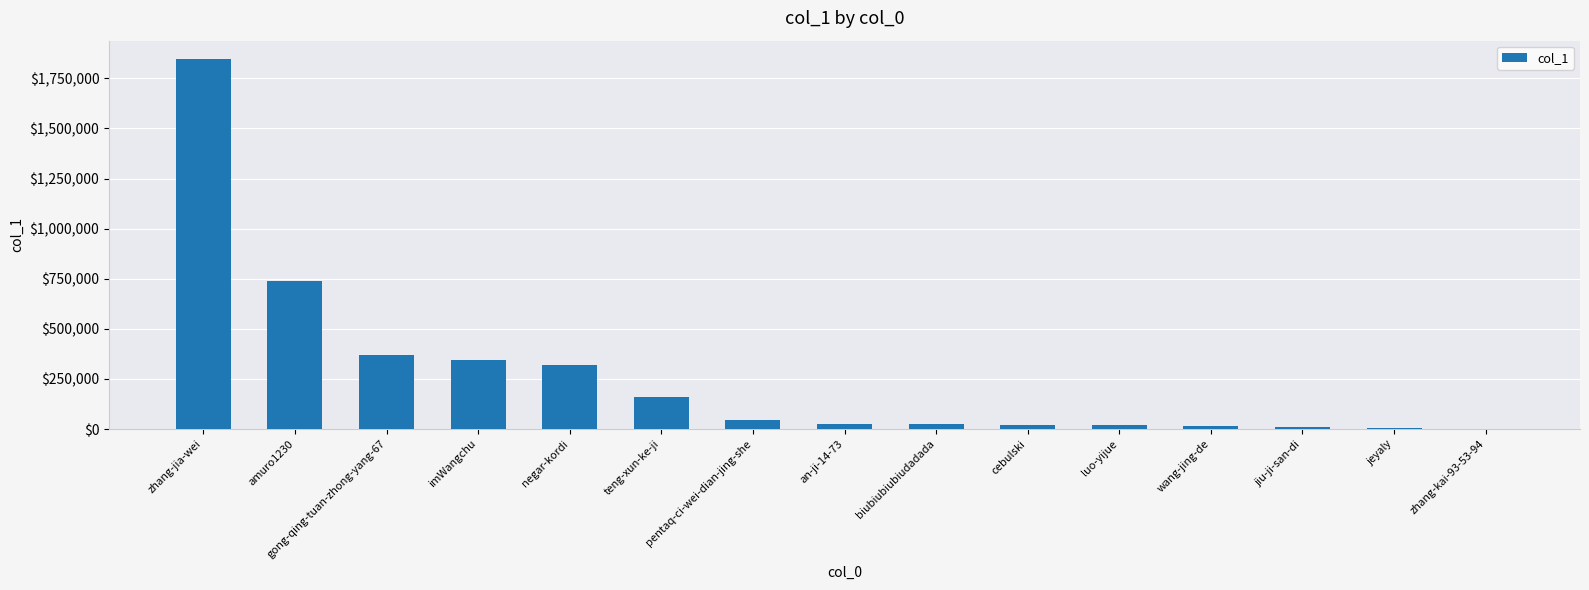

What is the sum of all values?

3949654